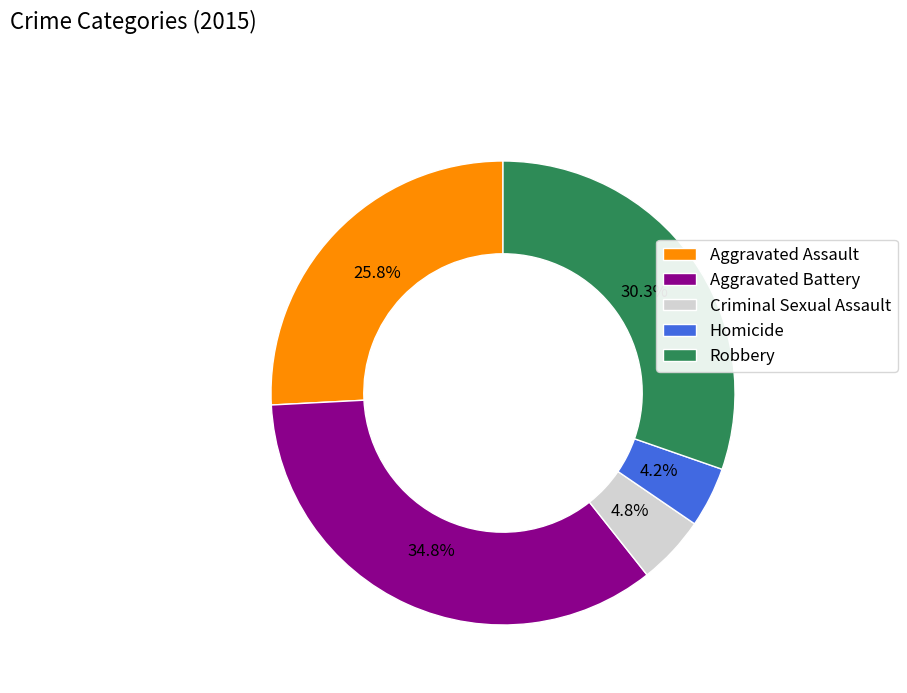

Between Aggravated Battery and Aggravated Assault, which is larger?

Aggravated Battery